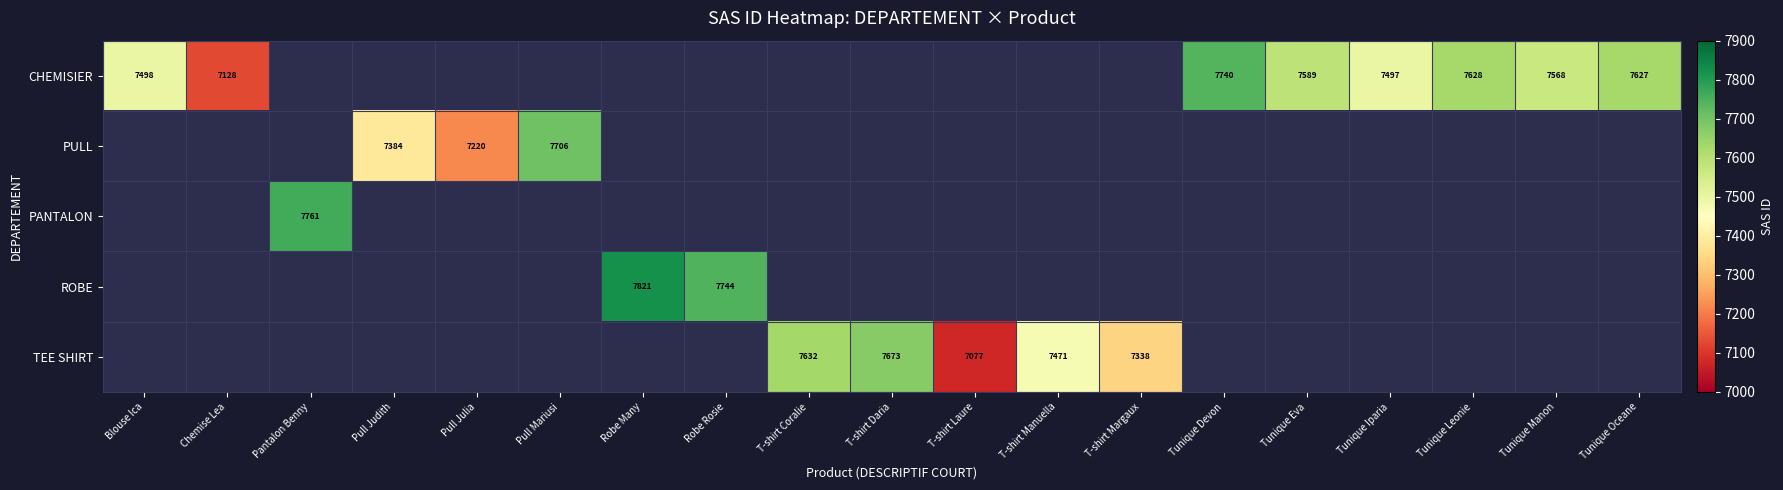

Read the PULL value at Pull Julia.

7220.0